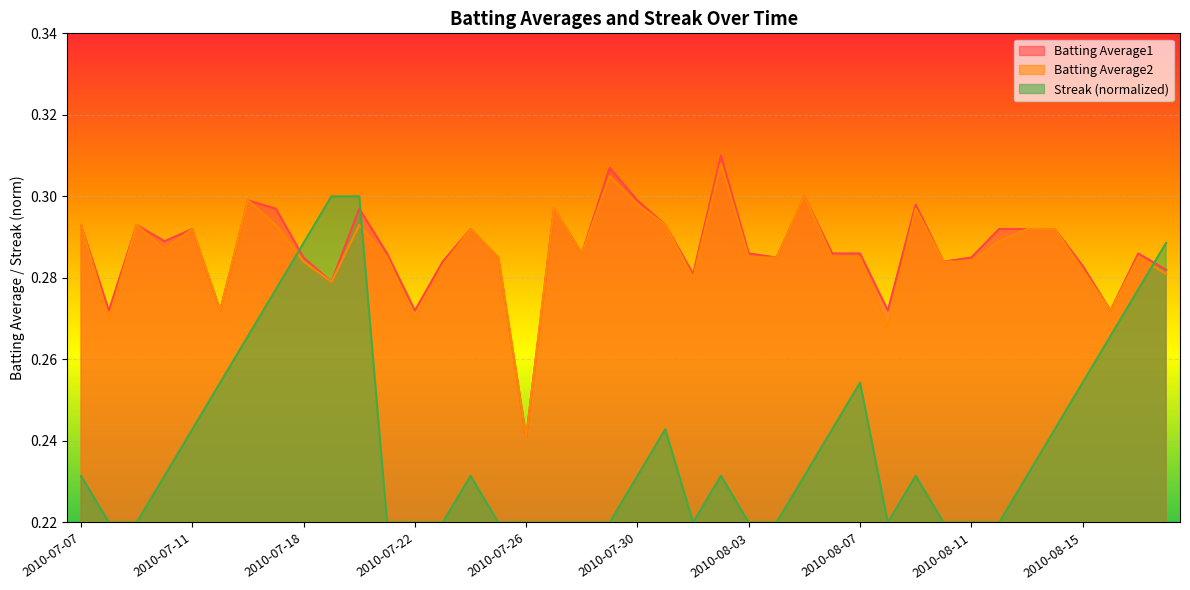

What is the lowest value of the Streak series?

0.2